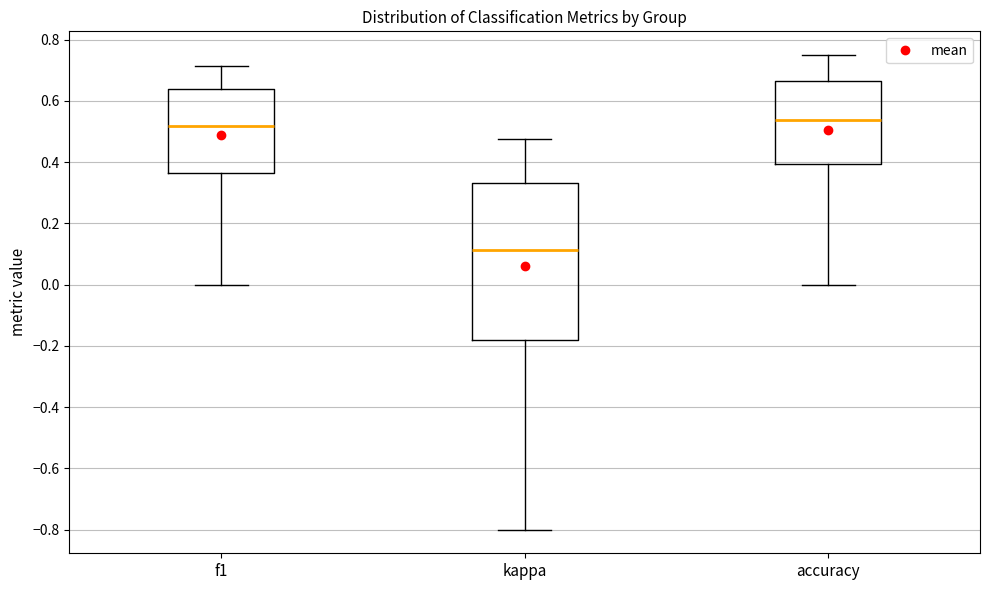

Which box is the tallest, from its lower edge to its upper edge?

kappa